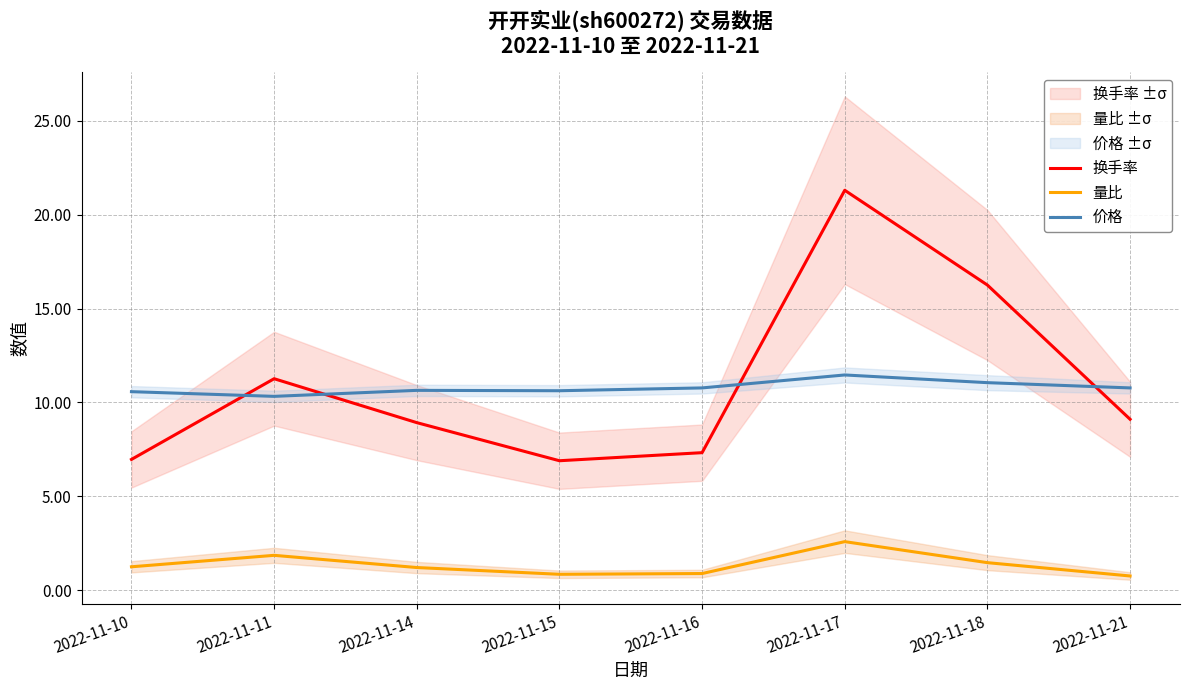

Reading left to right, transcribe all the data shown in this chart.

换手率: 2022-11-10=7.0	2022-11-11=11.3	2022-11-14=8.9	2022-11-15=6.9	2022-11-16=7.3	2022-11-17=21.3	2022-11-18=16.2	2022-11-21=9.1
量比: 2022-11-10=1.2	2022-11-11=1.9	2022-11-14=1.2	2022-11-15=0.8	2022-11-16=0.9	2022-11-17=2.6	2022-11-18=1.5	2022-11-21=0.8
价格: 2022-11-10=10.6	2022-11-11=10.3	2022-11-14=10.6	2022-11-15=10.6	2022-11-16=10.8	2022-11-17=11.5	2022-11-18=11.1	2022-11-21=10.8